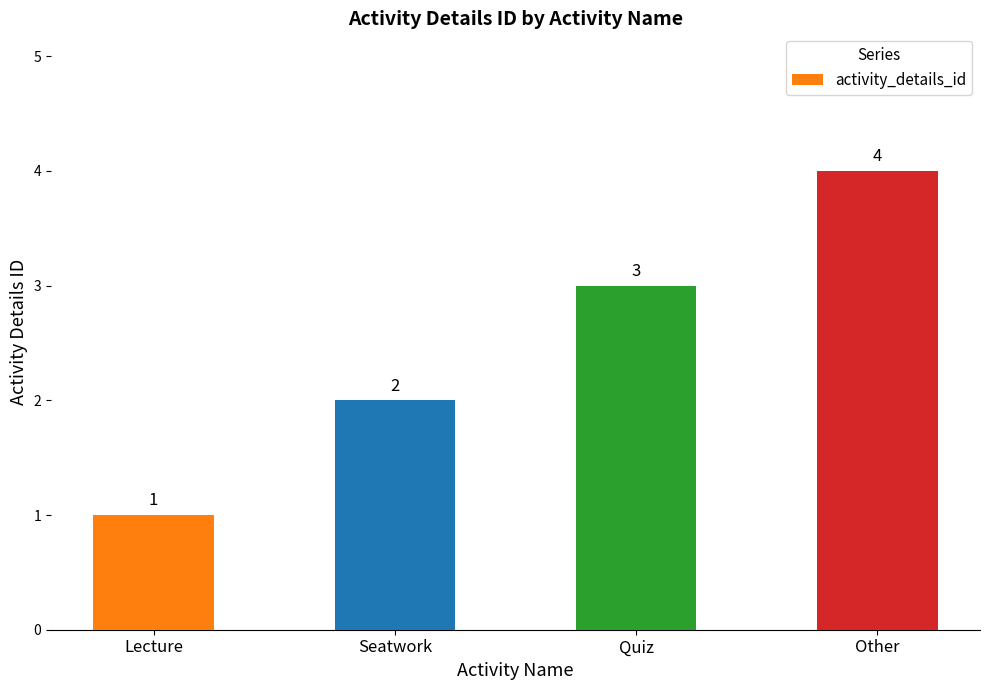

What is the greatest value displayed?

4